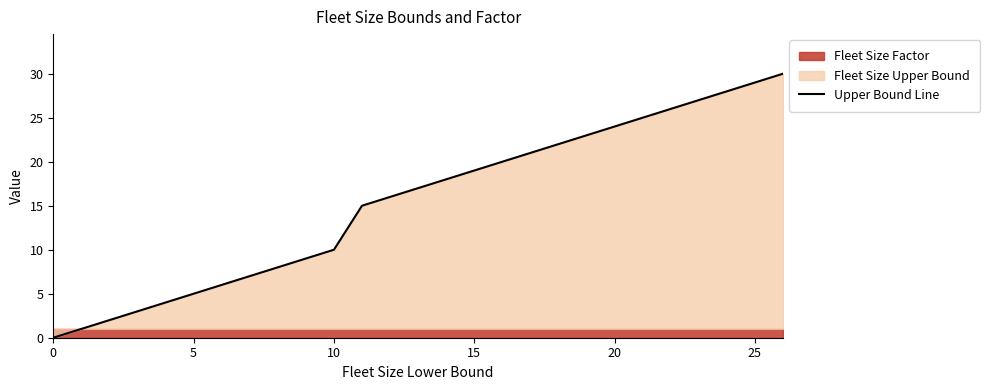

What is the maximum value shown in the chart?

30